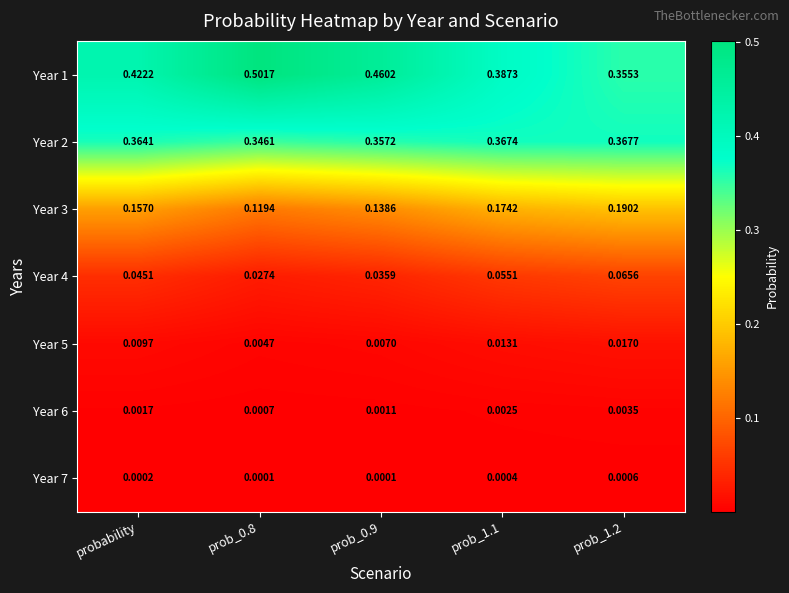

Is the value of Year 7 at prob_1.1 greater than the value of Year 3 at prob_0.8?

No